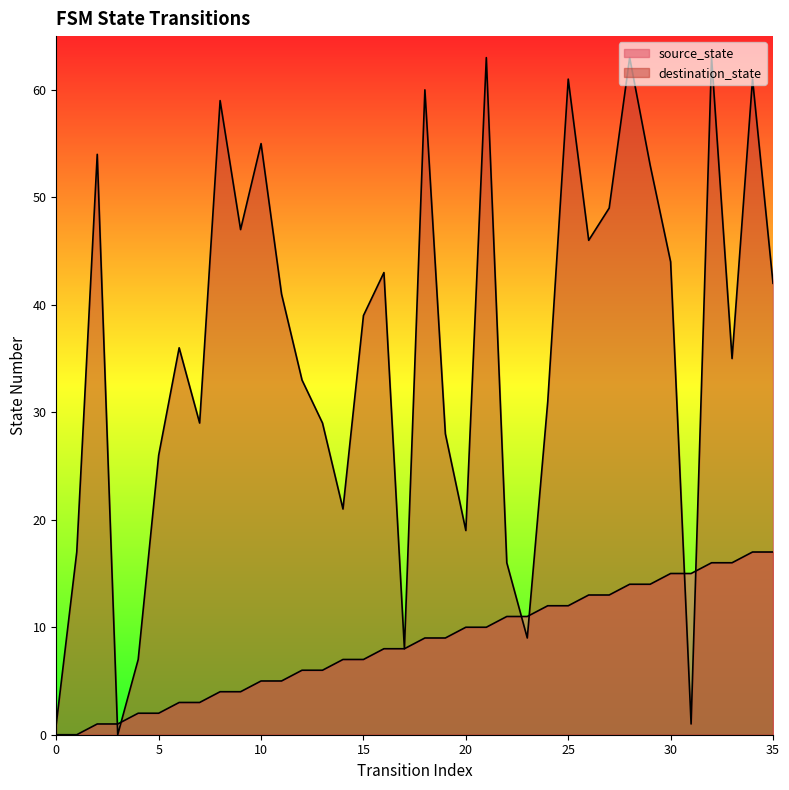

At how many categories does at least one series exceed 48?

11